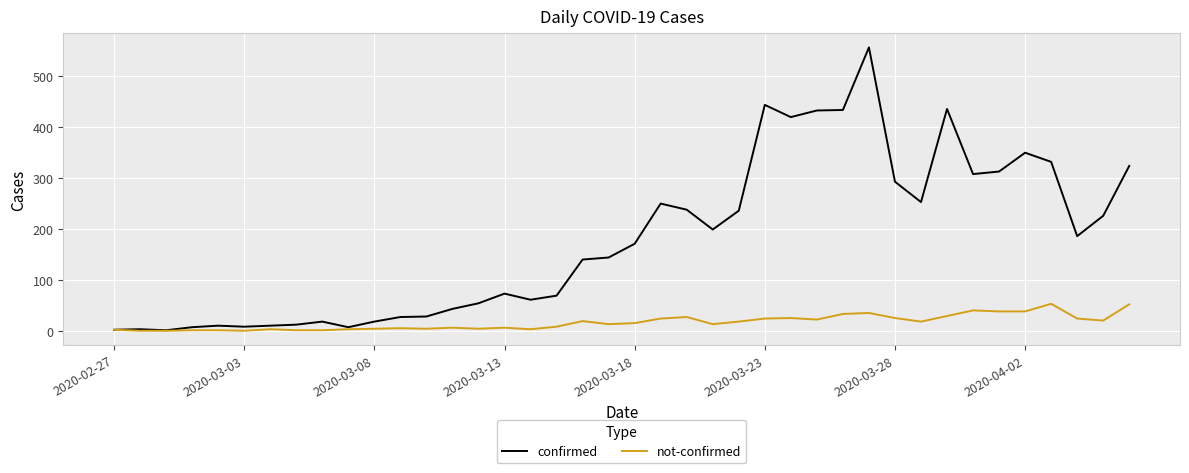

What is the maximum value for not-confirmed?

53